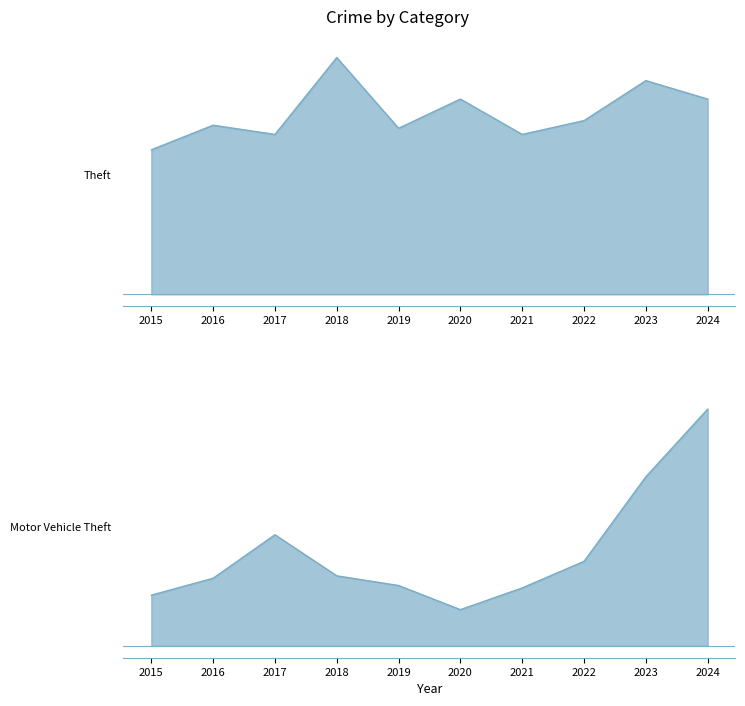

True or false: Burglary has a value of 7 at 2024.

False